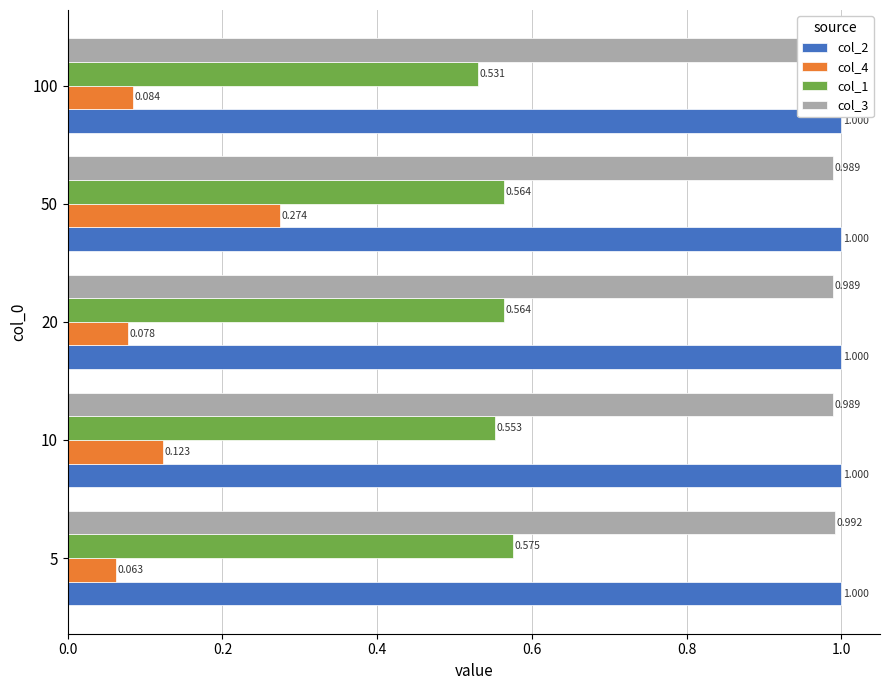

How many bars are there in total?

20